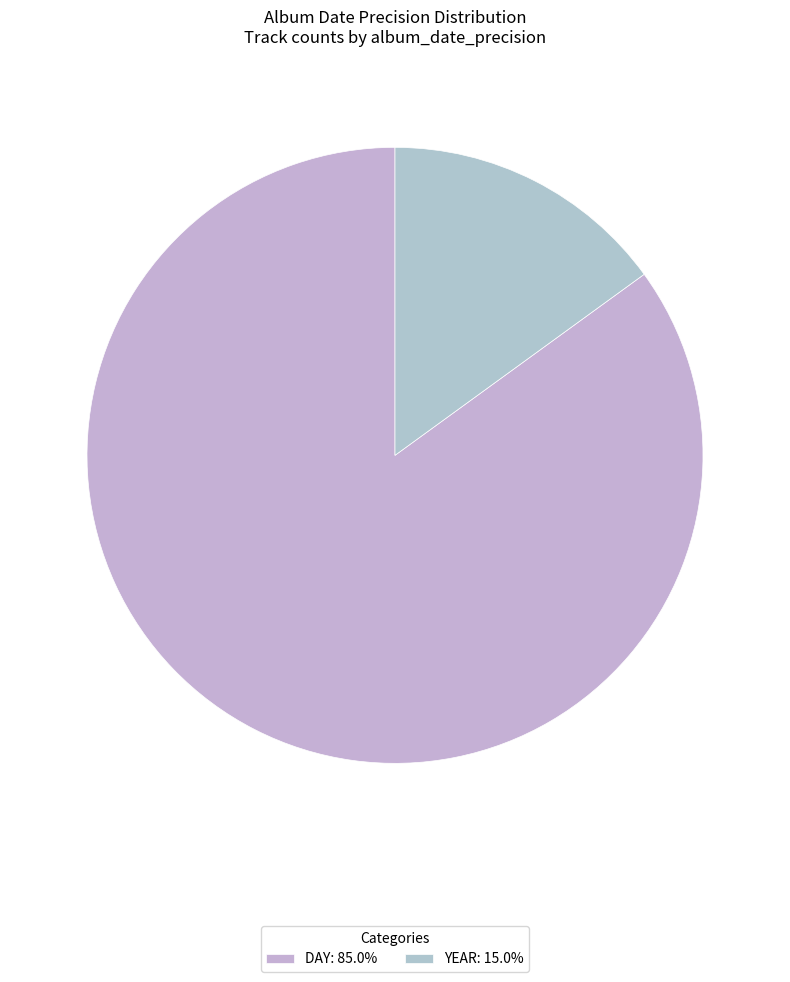

What is the smallest slice in the pie chart?

YEAR